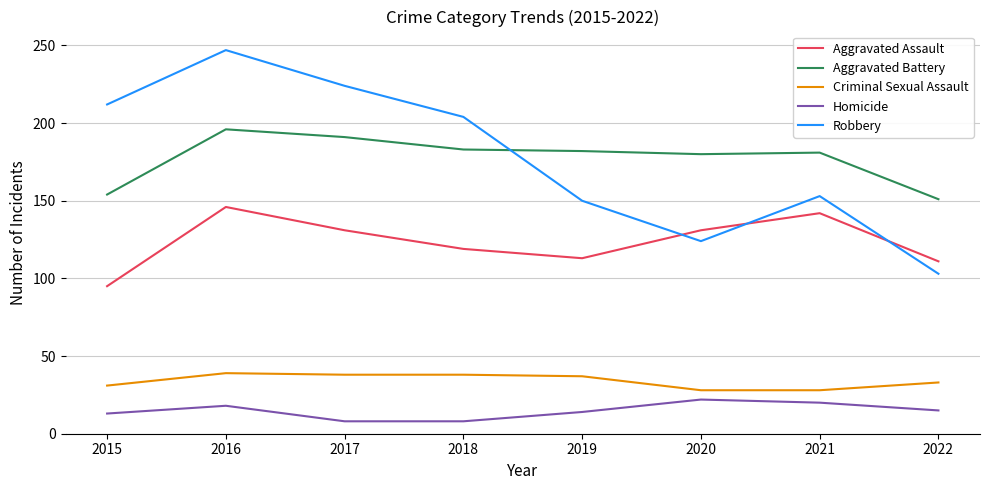

True or false: Homicide has more than 0 points higher than both neighbors.

True